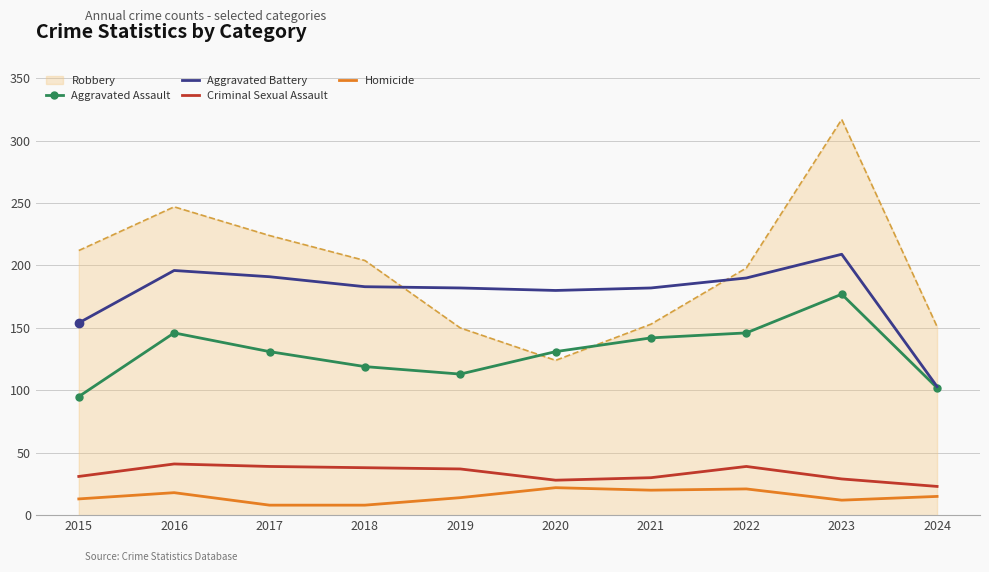

Which series changed the most between 2018 and 2023?

Robbery